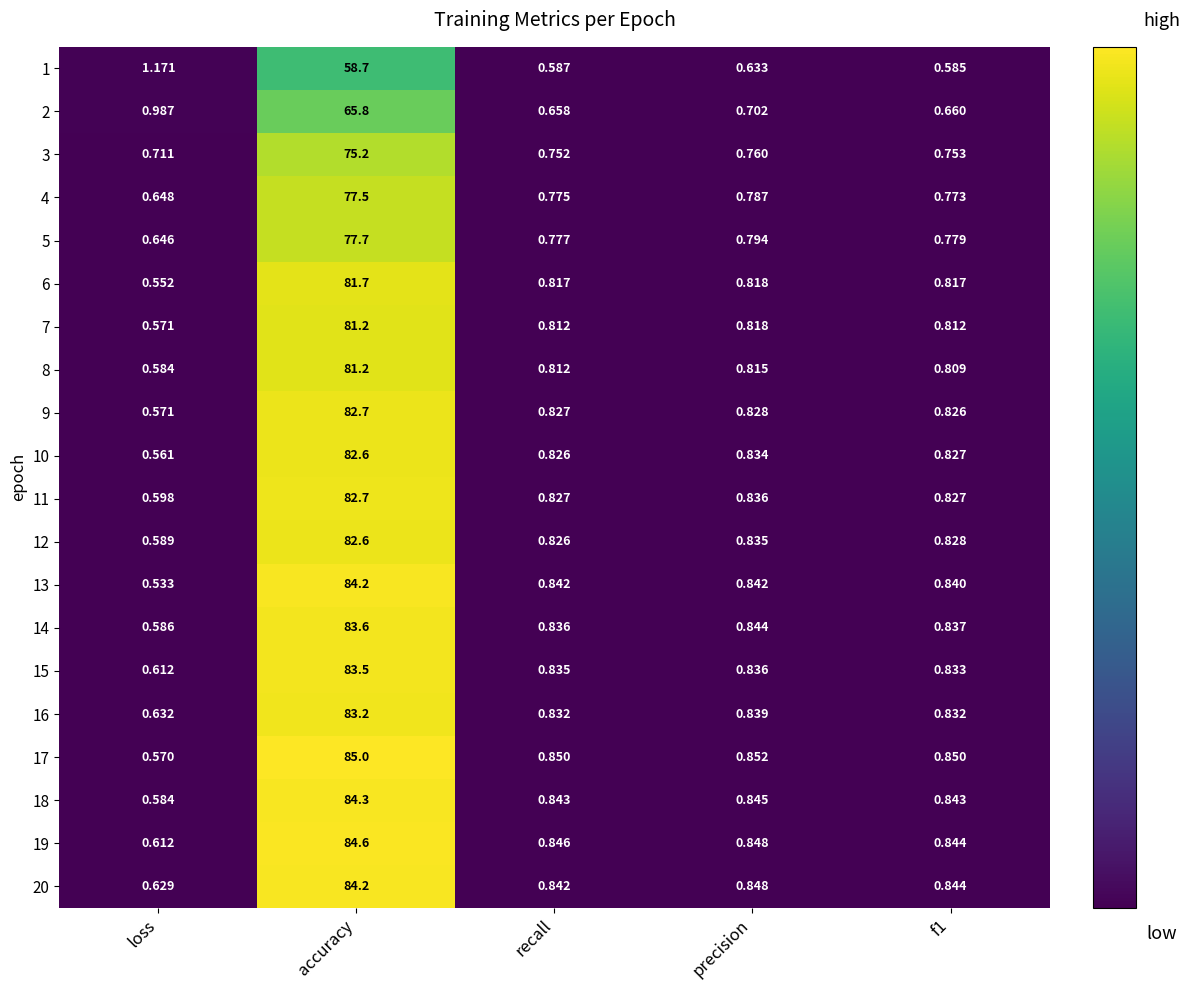

How many data points does each series have?

5